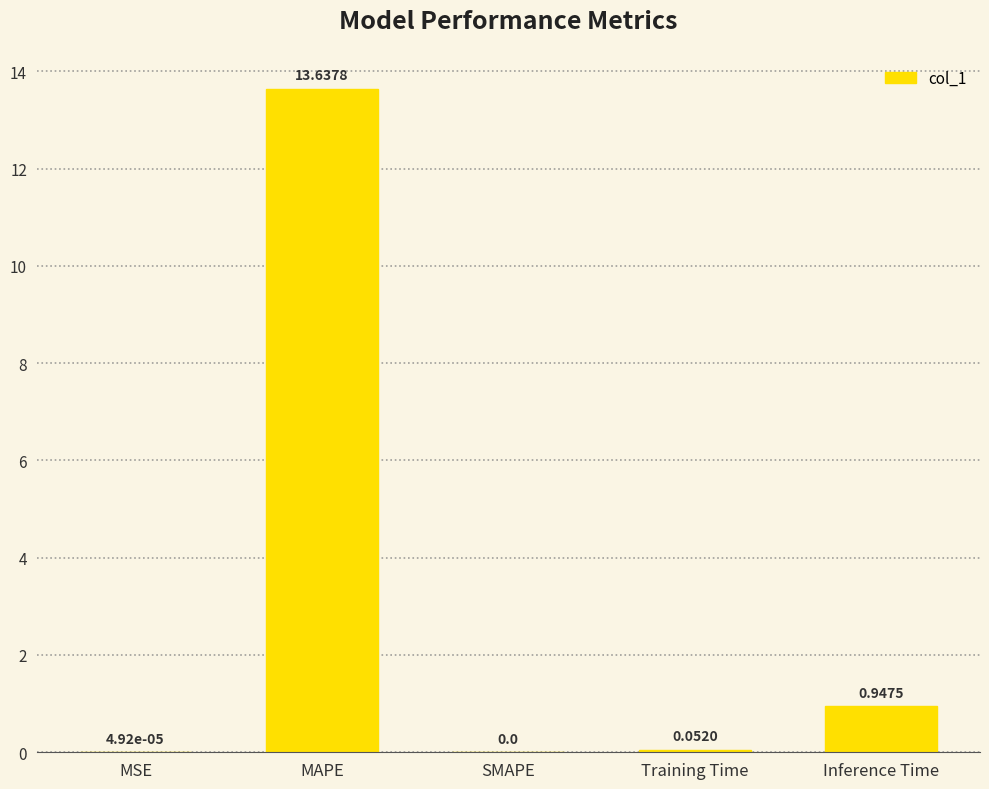

What is the change in value from MAPE to Inference Time?

-12.7